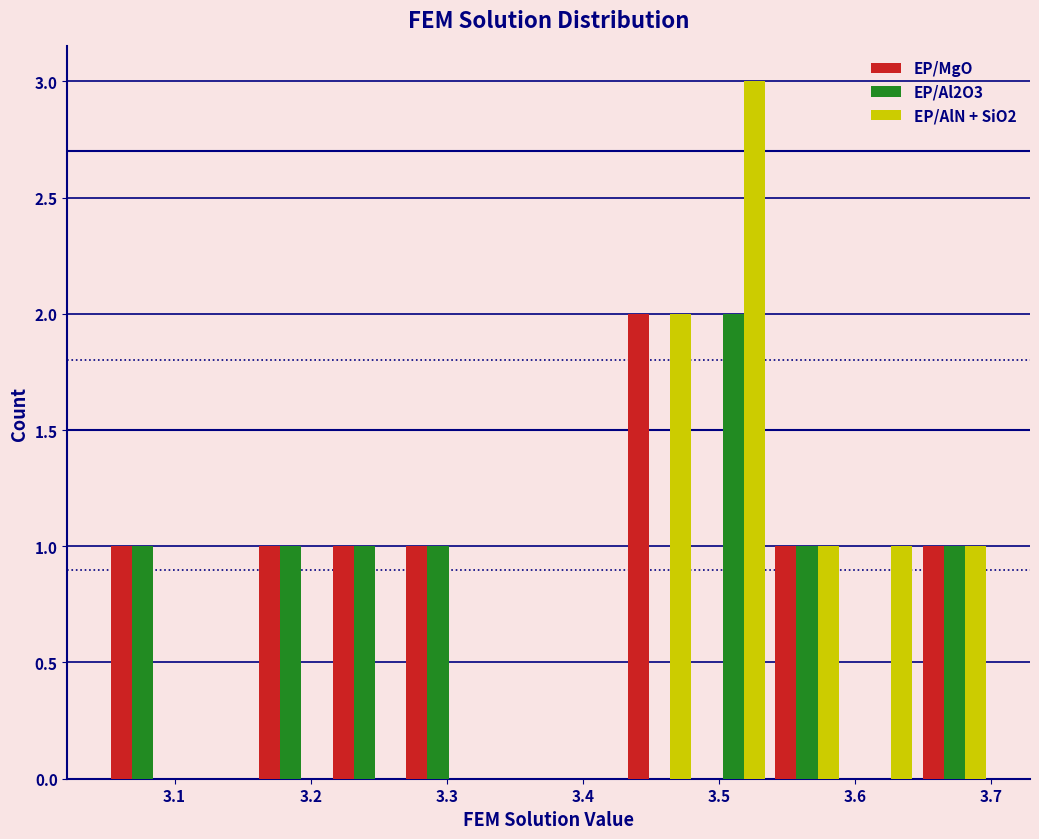

Reading left to right, transcribe this chart: for each range on the x-axis, give the height of each series' bar. Neither the bar edges nor the heights are printed on the chart, so give them approximately, as read against the axes.

3.05 to 3.10: EP/MgO=1	EP/Al2O3=1	EP/AlN + SiO2=0
3.10 to 3.16: EP/MgO=0	EP/Al2O3=0	EP/AlN + SiO2=0
3.16 to 3.21: EP/MgO=1	EP/Al2O3=1	EP/AlN + SiO2=0
3.21 to 3.27: EP/MgO=1	EP/Al2O3=1	EP/AlN + SiO2=0
3.27 to 3.32: EP/MgO=1	EP/Al2O3=1	EP/AlN + SiO2=0
3.32 to 3.37: EP/MgO=0	EP/Al2O3=0	EP/AlN + SiO2=0
3.37 to 3.43: EP/MgO=0	EP/Al2O3=0	EP/AlN + SiO2=0
3.43 to 3.48: EP/MgO=2	EP/Al2O3=0	EP/AlN + SiO2=2
3.48 to 3.54: EP/MgO=0	EP/Al2O3=2	EP/AlN + SiO2=3
3.54 to 3.59: EP/MgO=1	EP/Al2O3=1	EP/AlN + SiO2=1
3.59 to 3.65: EP/MgO=0	EP/Al2O3=0	EP/AlN + SiO2=1
3.65 to 3.70: EP/MgO=1	EP/Al2O3=1	EP/AlN + SiO2=1